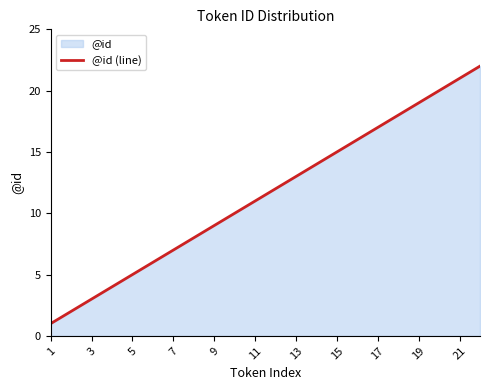

The chart shows a value of 3 at 15. True or false?

False